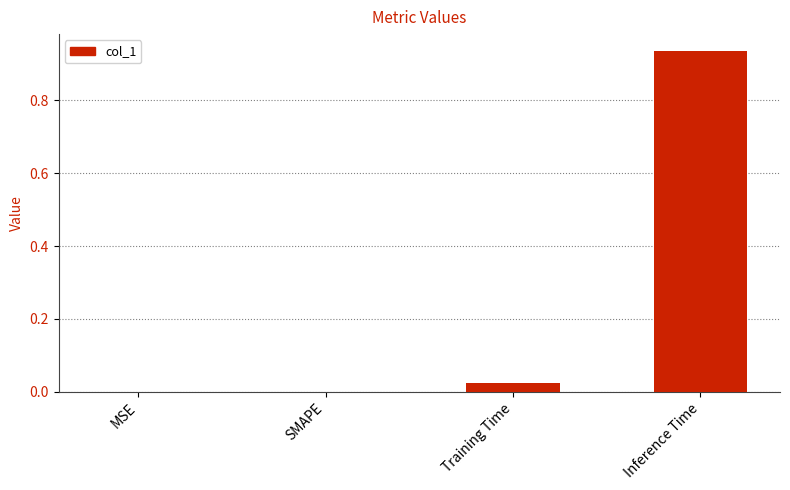

The chart shows a value of 0.0 at MSE. True or false?

True